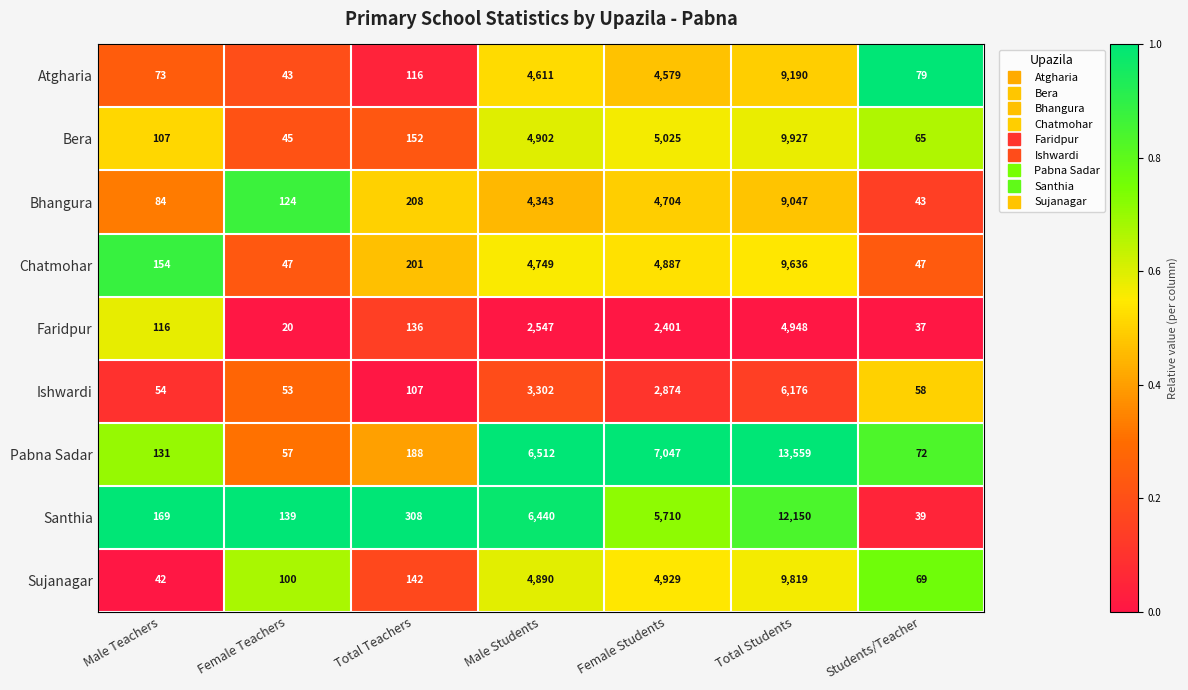

True or false: Bera has a value of 14799 at Total Students.

False